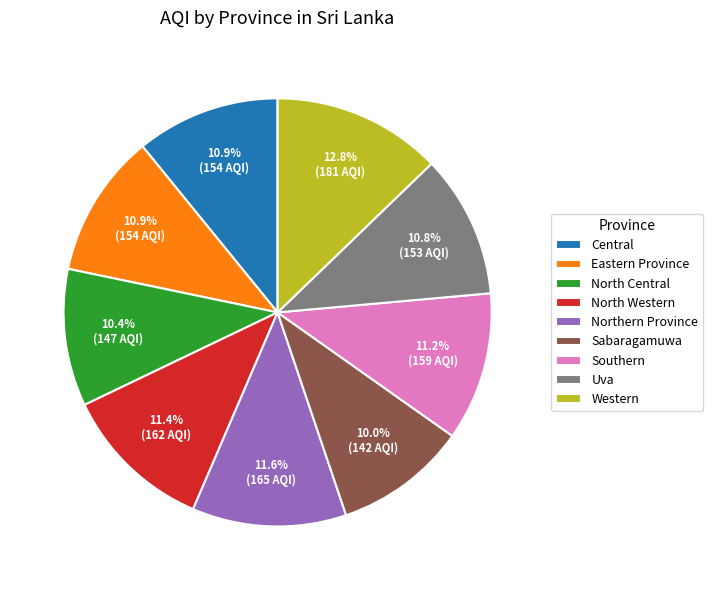

Which category has the biggest portion of the pie?

Western